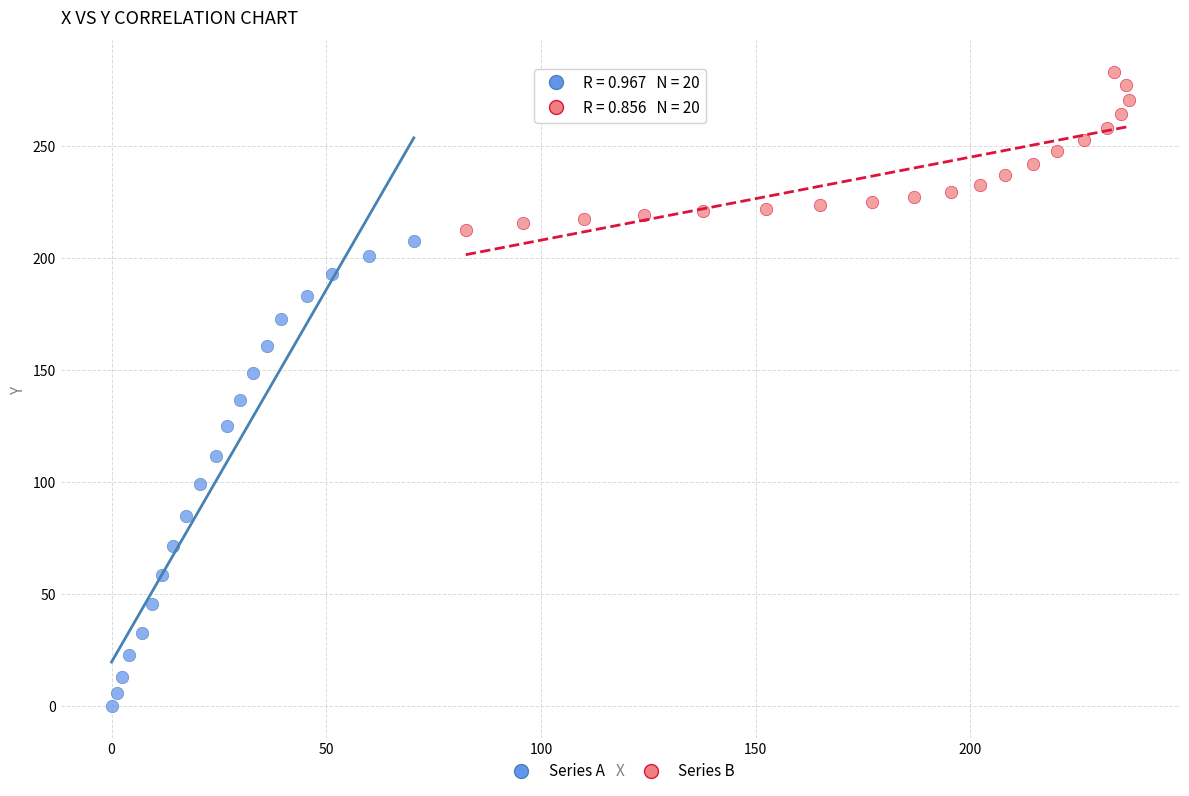

Which series contains the lowest Y value?

Series A